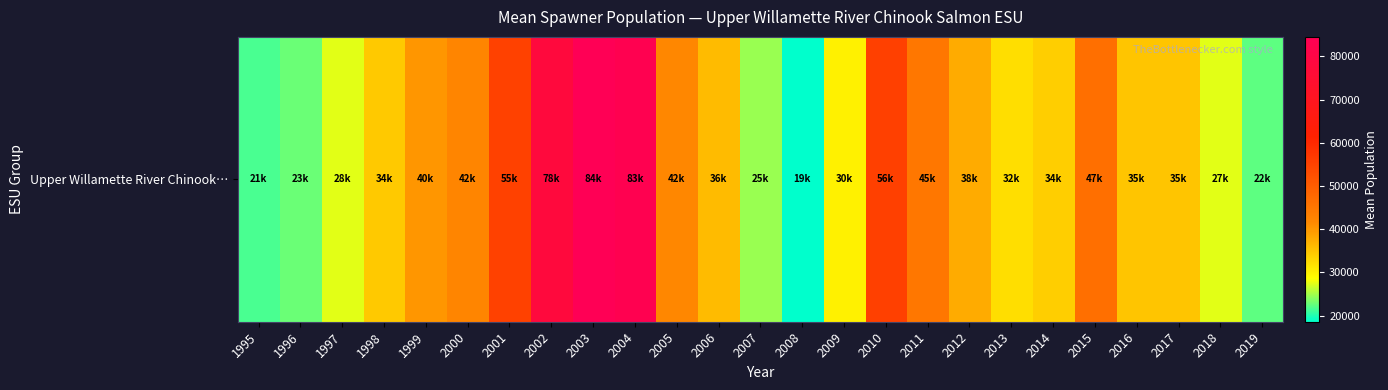

What is the difference between the maximum and minimum values?

65899.5